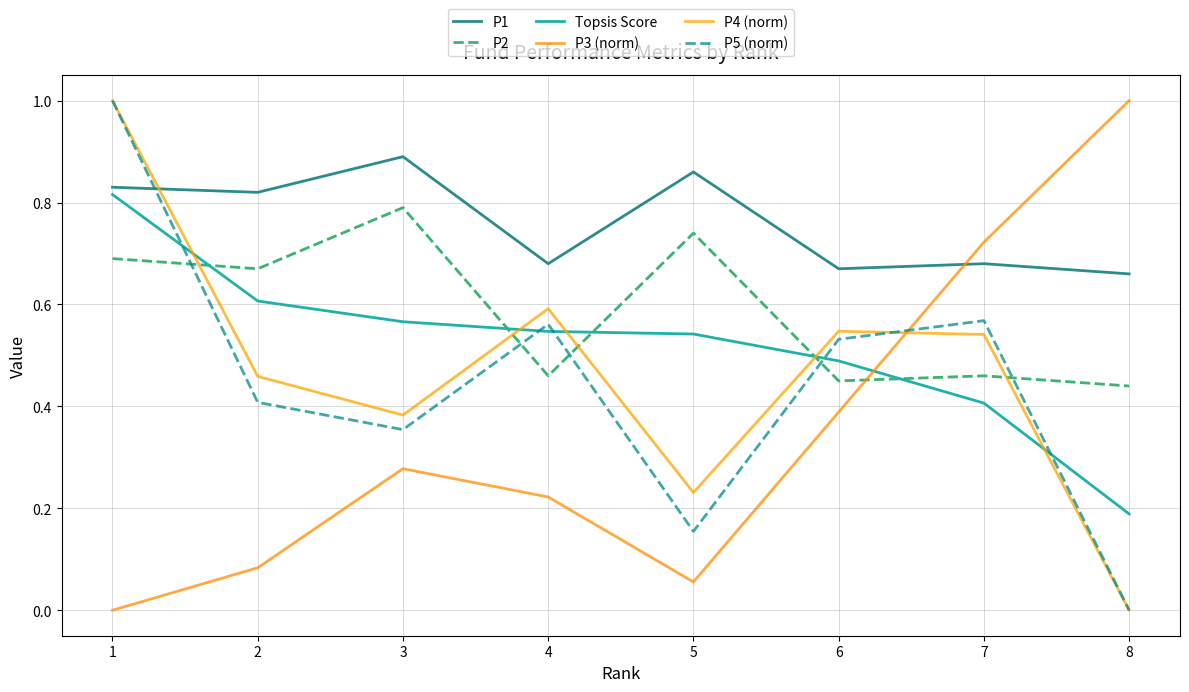

At which label does P3 (norm) reach its minimum?

1